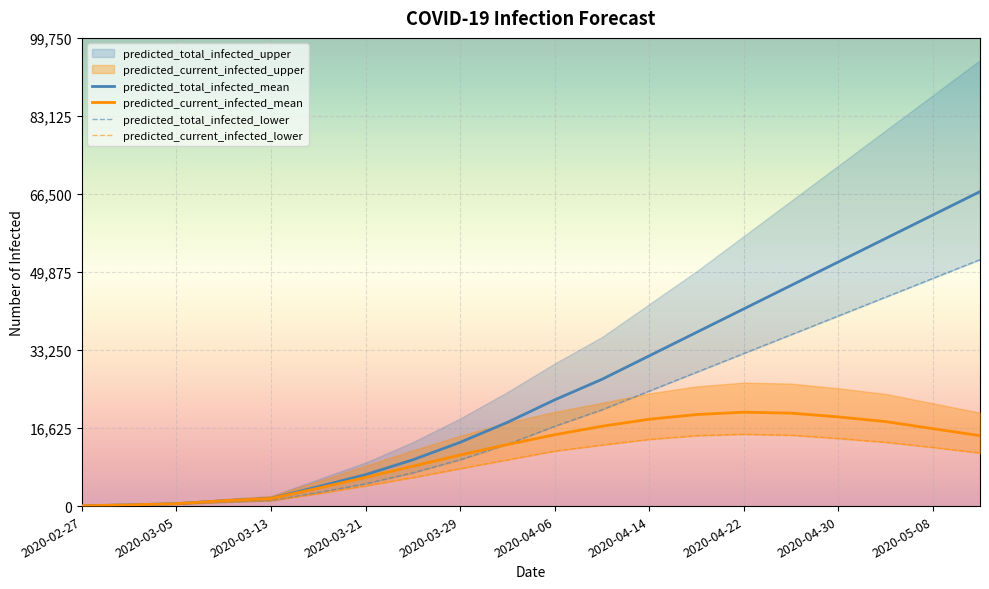

What is the maximum value for predicted_total_infected_mean?

67000